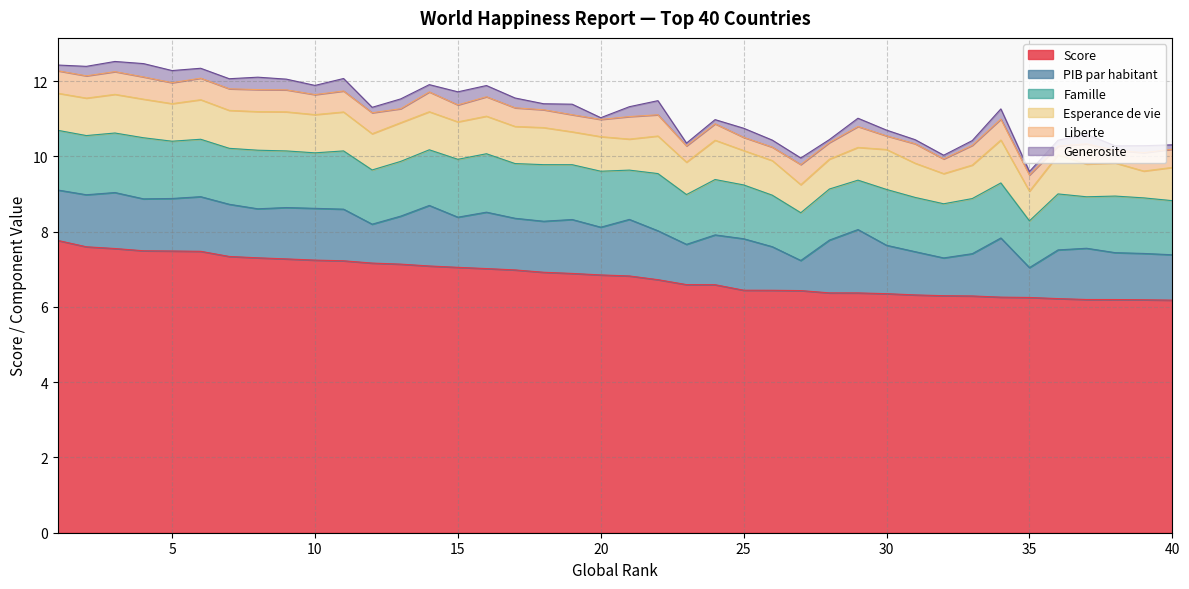

What is the difference between the maximum and minimum values in the Score series?

1.6